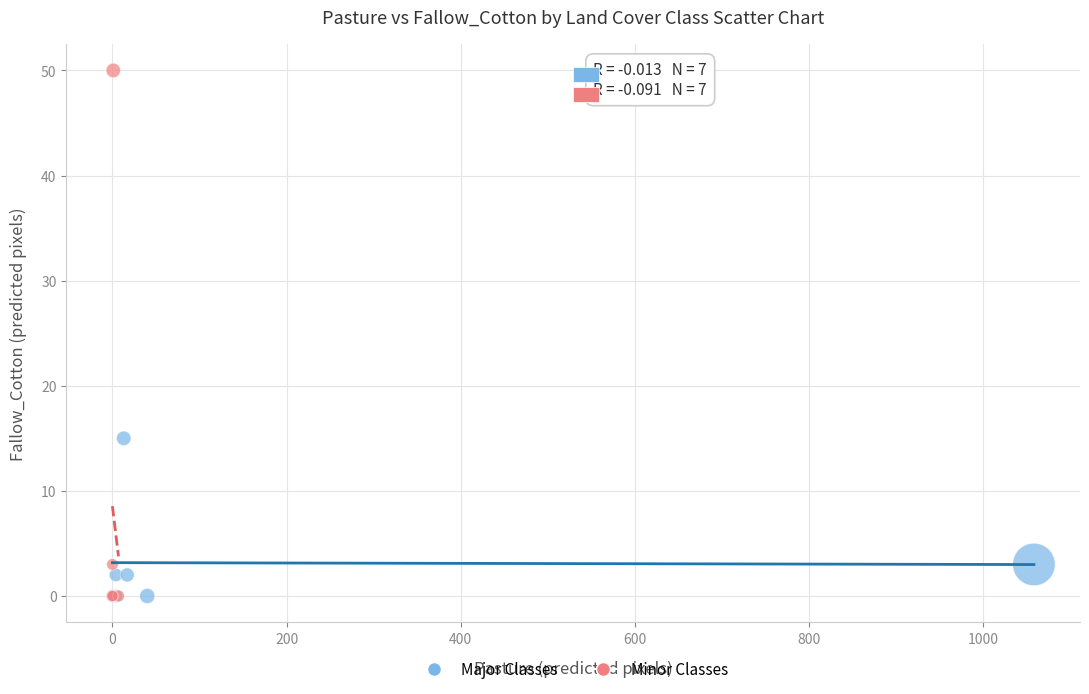

Which series contains the highest Y value?

Minor Classes